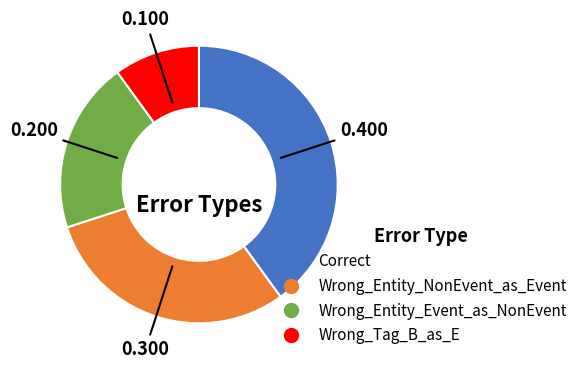

Combined, do Wrong_Tag_B_as_E and Wrong_Entity_Event_as_NonEvent account for over 50%?

No